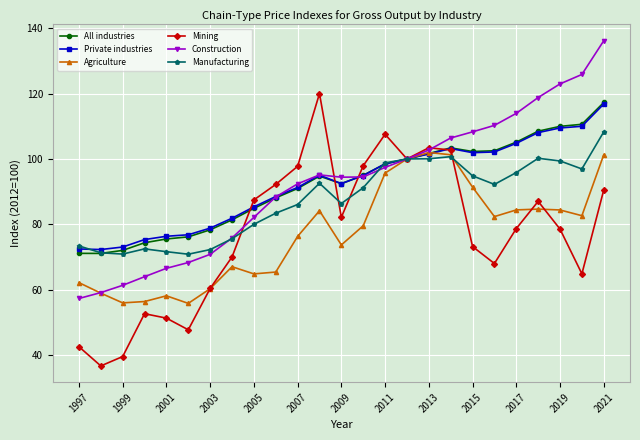

At how many categories does at least one series exceed 80?

18